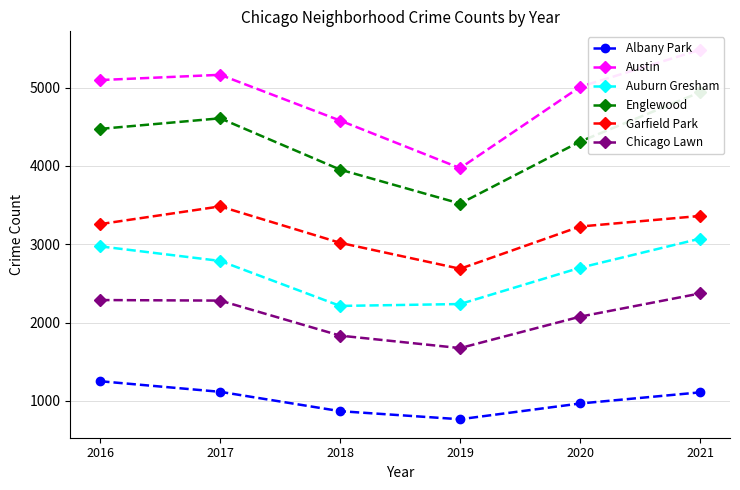

Reading left to right, transcribe all the data shown in this chart.

Albany Park: 2016=1252	2017=1117	2018=870	2019=767	2020=968	2021=1110
Austin: 2016=5095	2017=5162	2018=4578	2019=3971	2020=5008	2021=5481
Auburn Gresham: 2016=2973	2017=2787	2018=2213	2019=2237	2020=2700	2021=3071
Englewood: 2016=4472	2017=4607	2018=3952	2019=3519	2020=4310	2021=4939
Garfield Park: 2016=3257	2017=3483	2018=3018	2019=2687	2020=3226	2021=3361
Chicago Lawn: 2016=2288	2017=2281	2018=1834	2019=1675	2020=2076	2021=2372